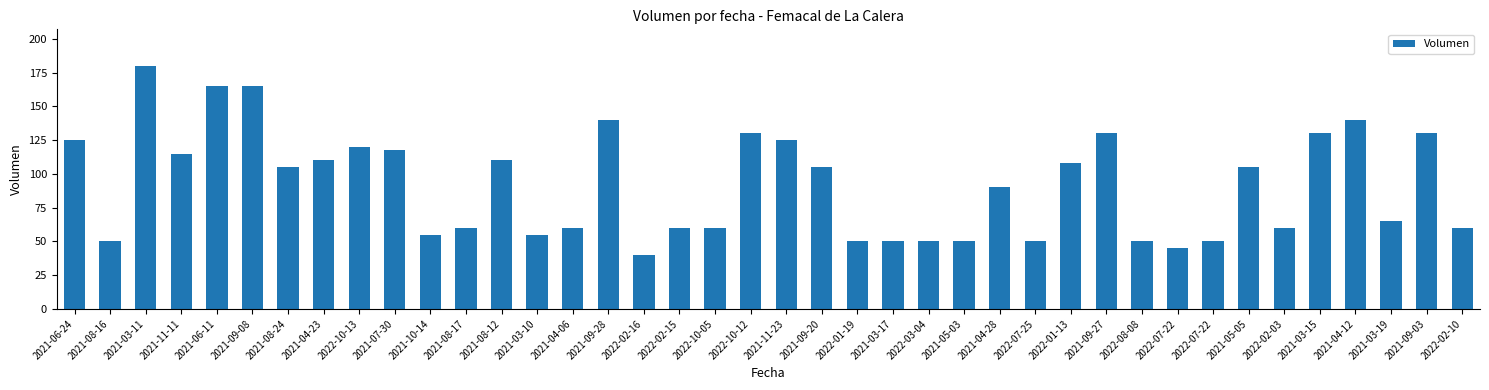

What is the sum of all values?

3666